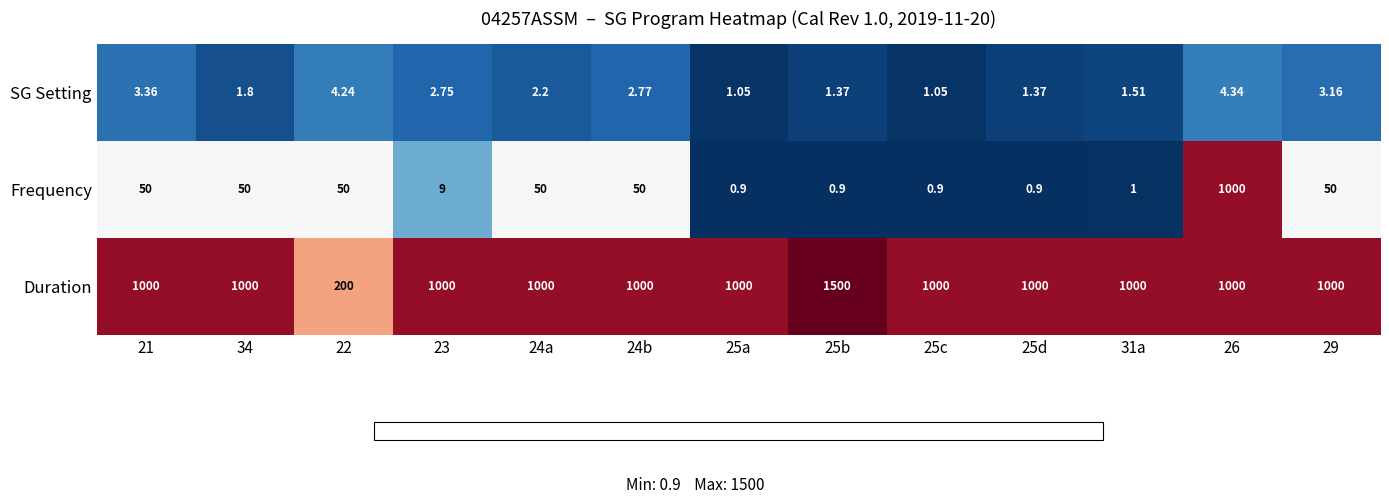

Which series has the largest total across all categories?

Duration